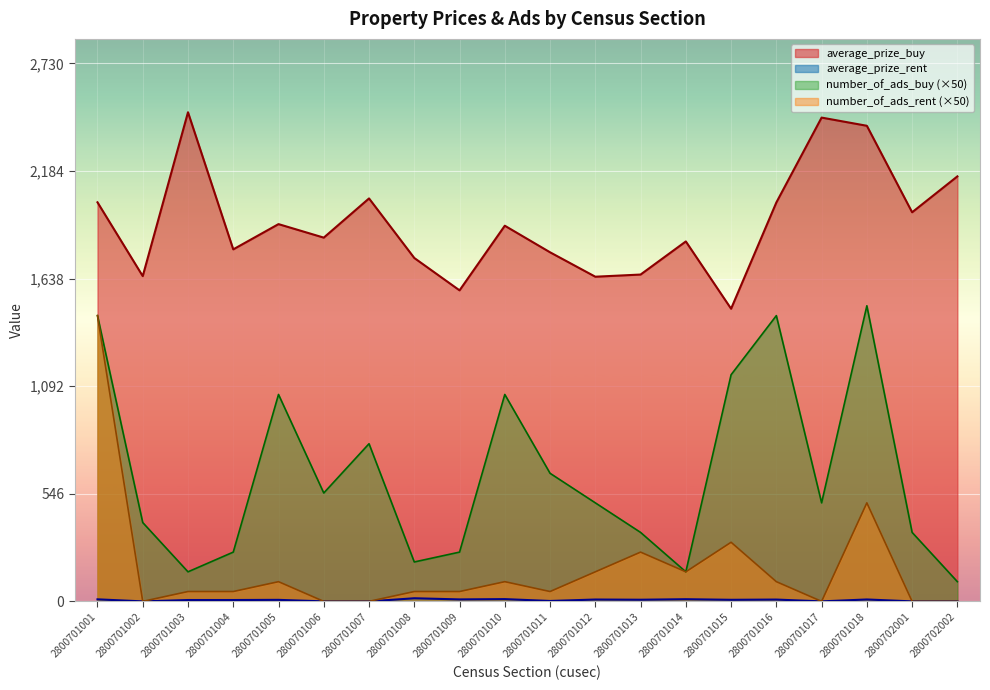

What is the value of the number_of_ads_buy point at the 7th from the left?

800.0